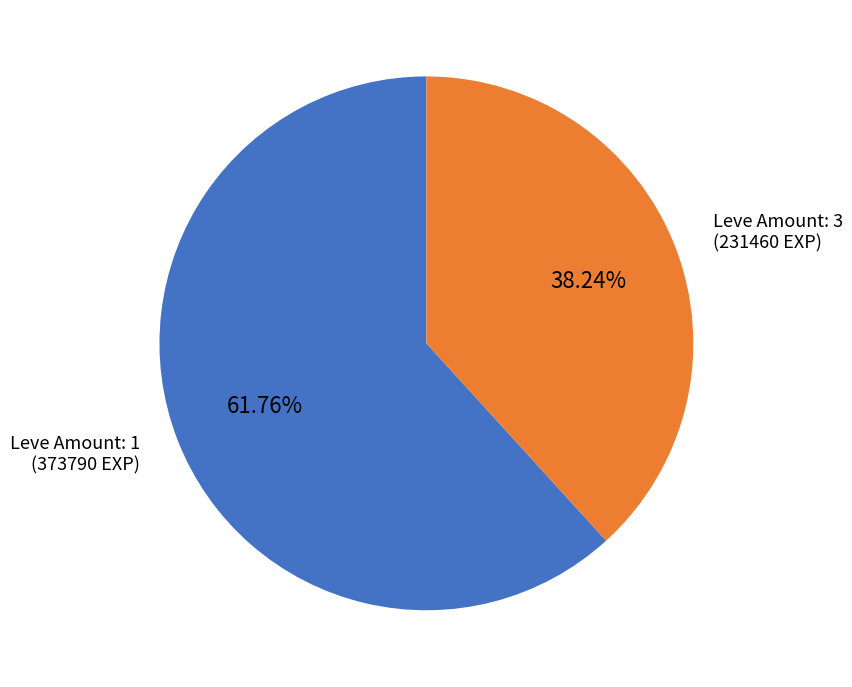

How many slices are in this pie chart?

2